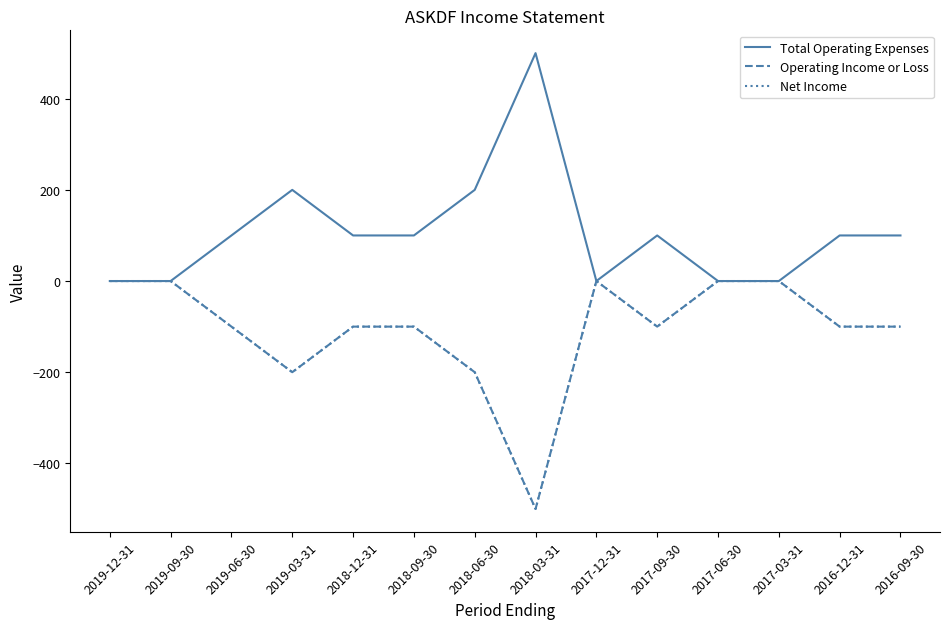

Is this an area chart (filled region under the line)?

No